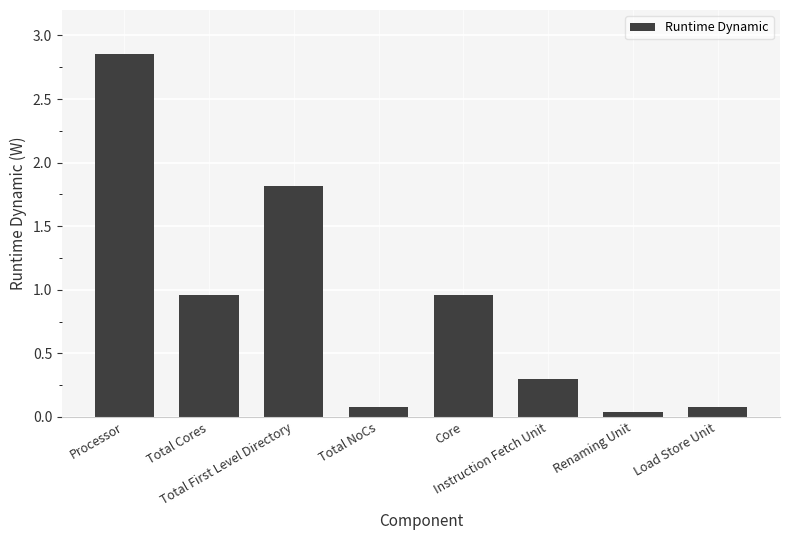

What is the sum of all values?

7.1